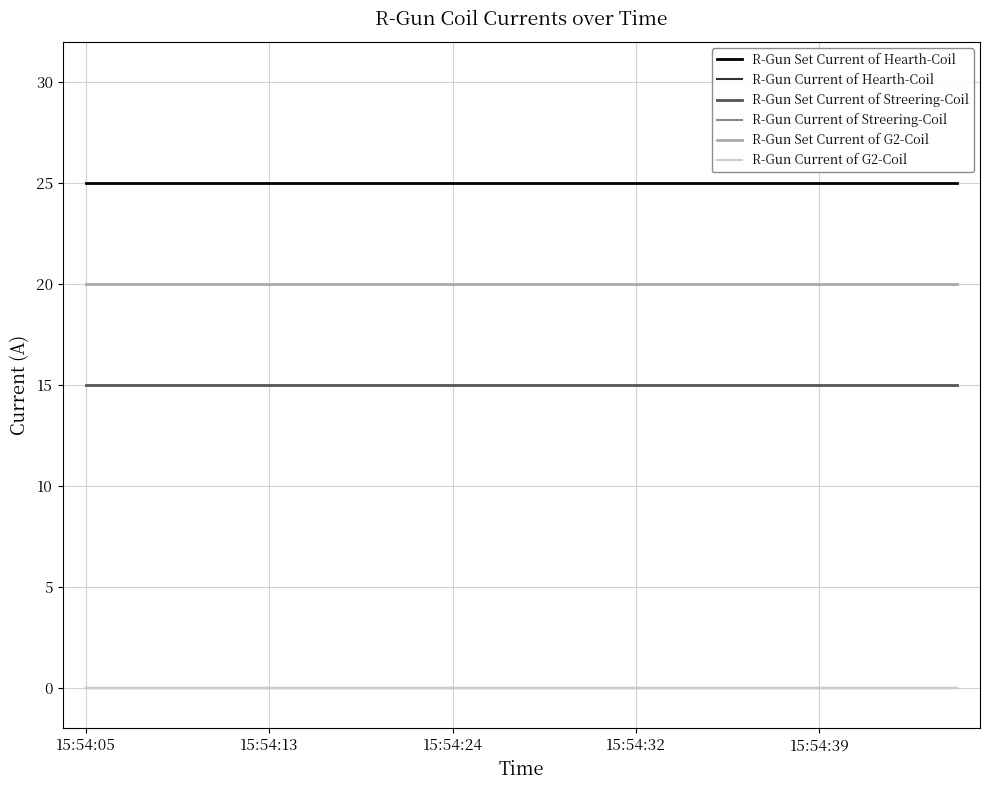

What is the value of the R-Gun Set Current of G2-Coil point at the 18th from the left?

20